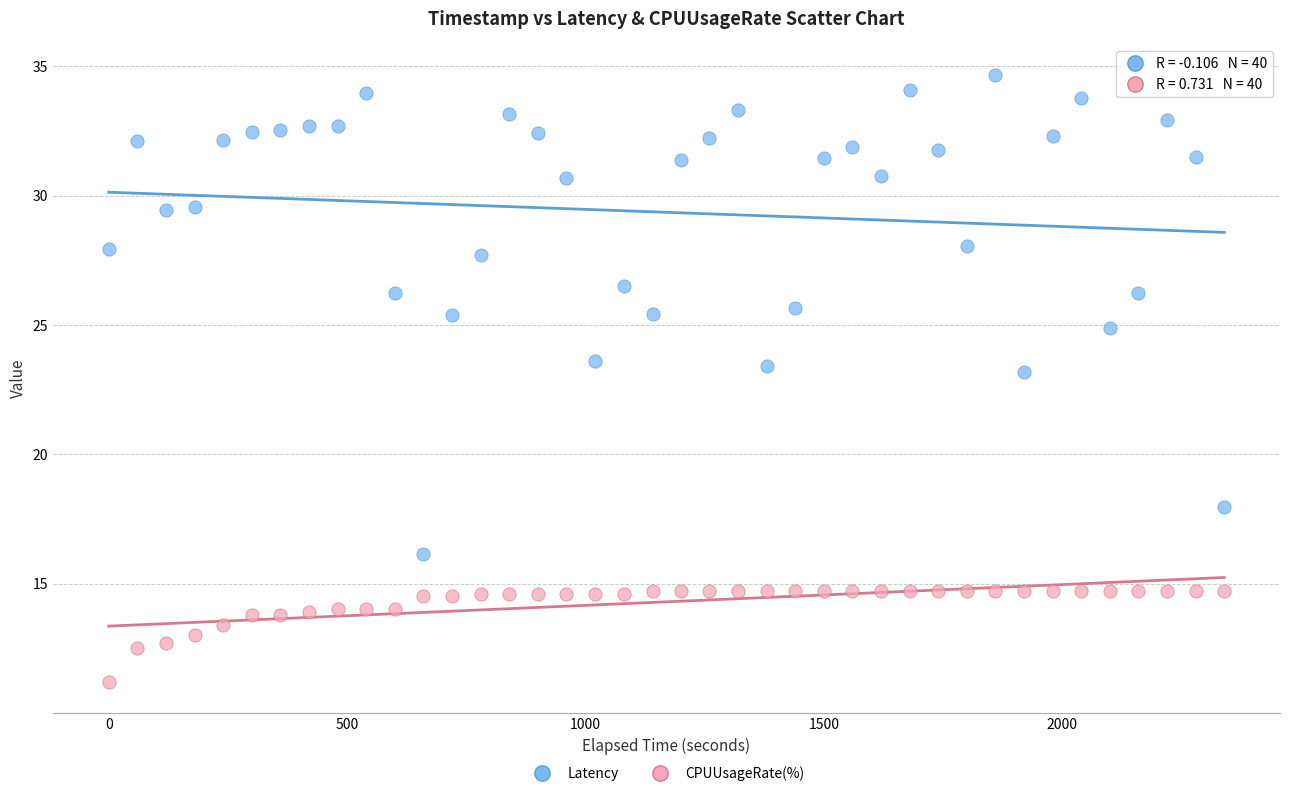

Which series has the largest Y range (max minus min)?

Latency